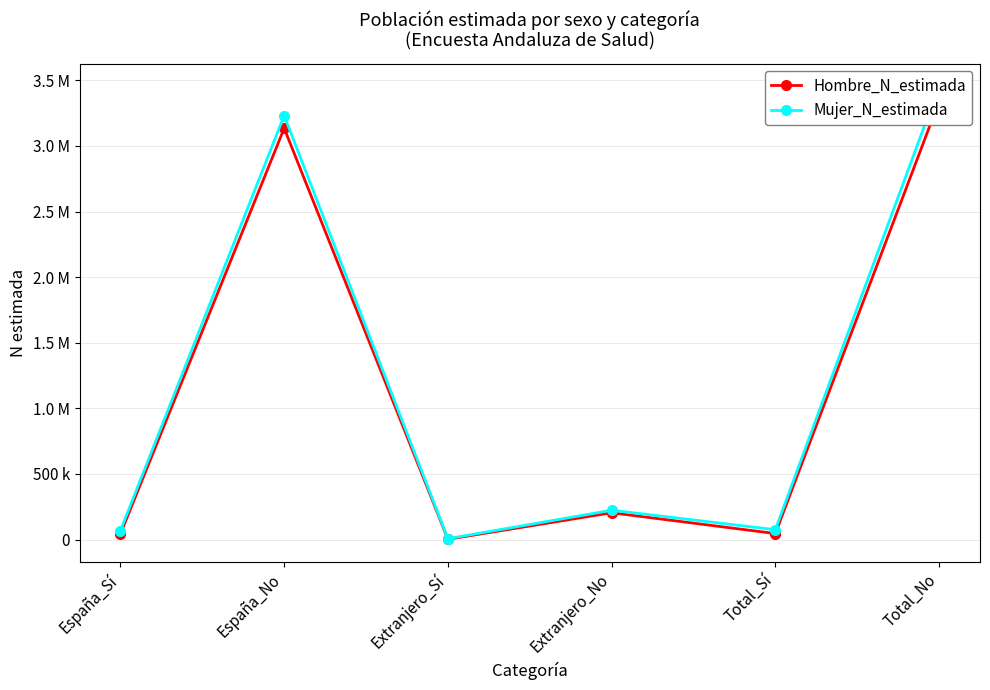

What is the sum of all Hombre_N_estimada values?

6771268